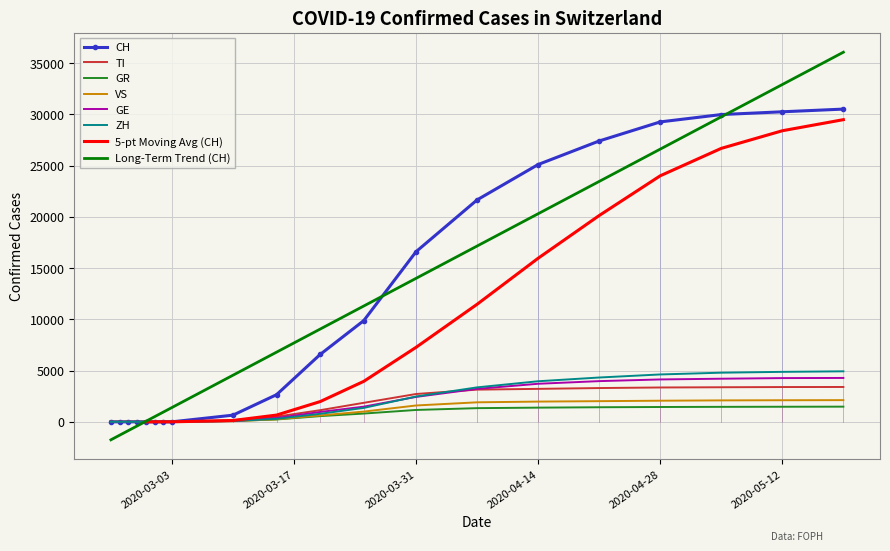

Which series changed the most between 2020-03-02 and 2020-03-31?

CH